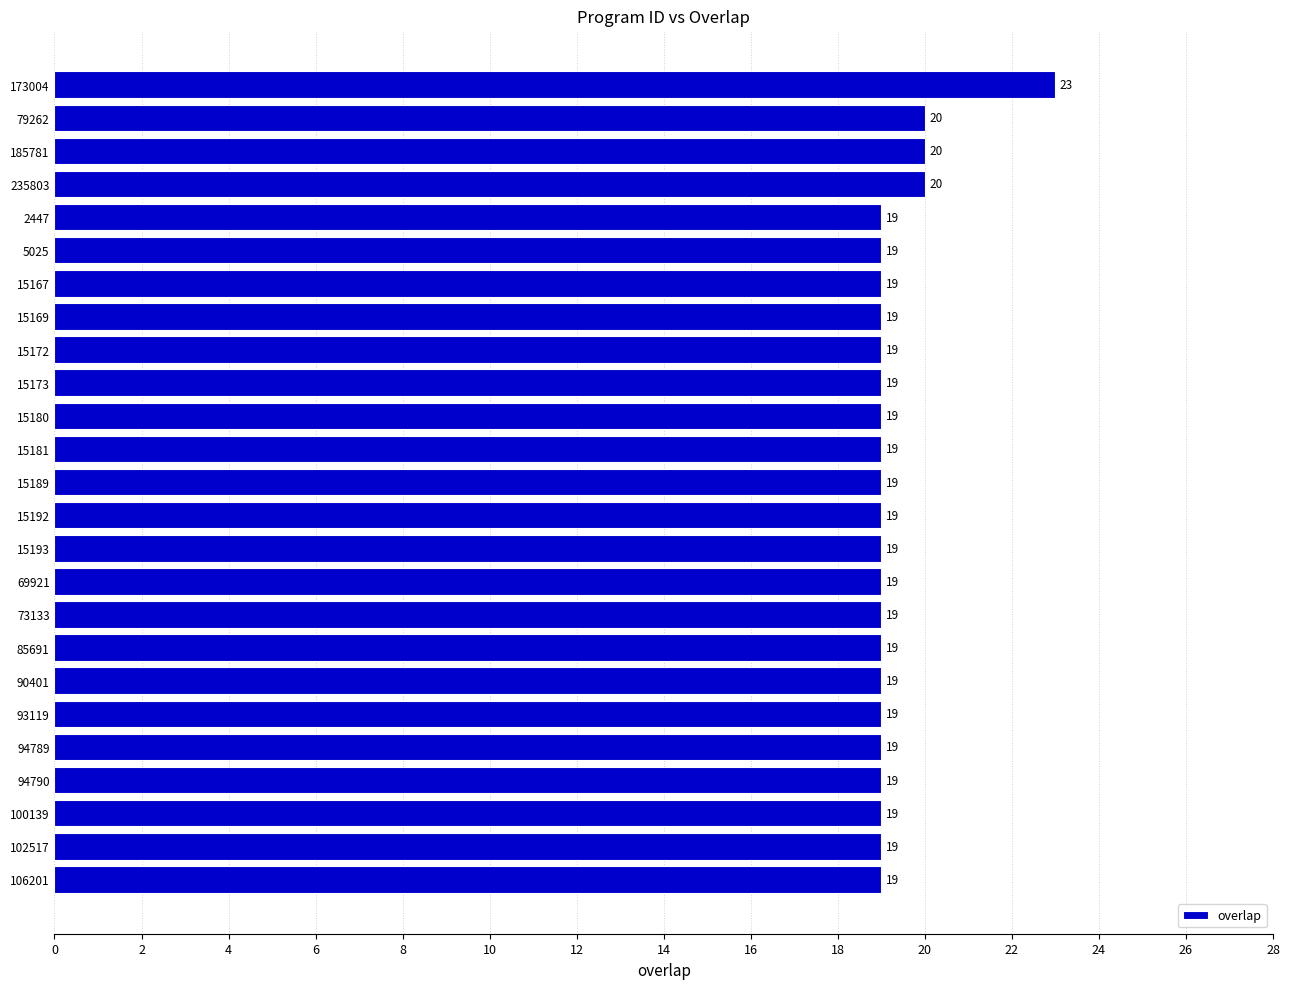

What is the label of the 17th bar from the bottom?

15172